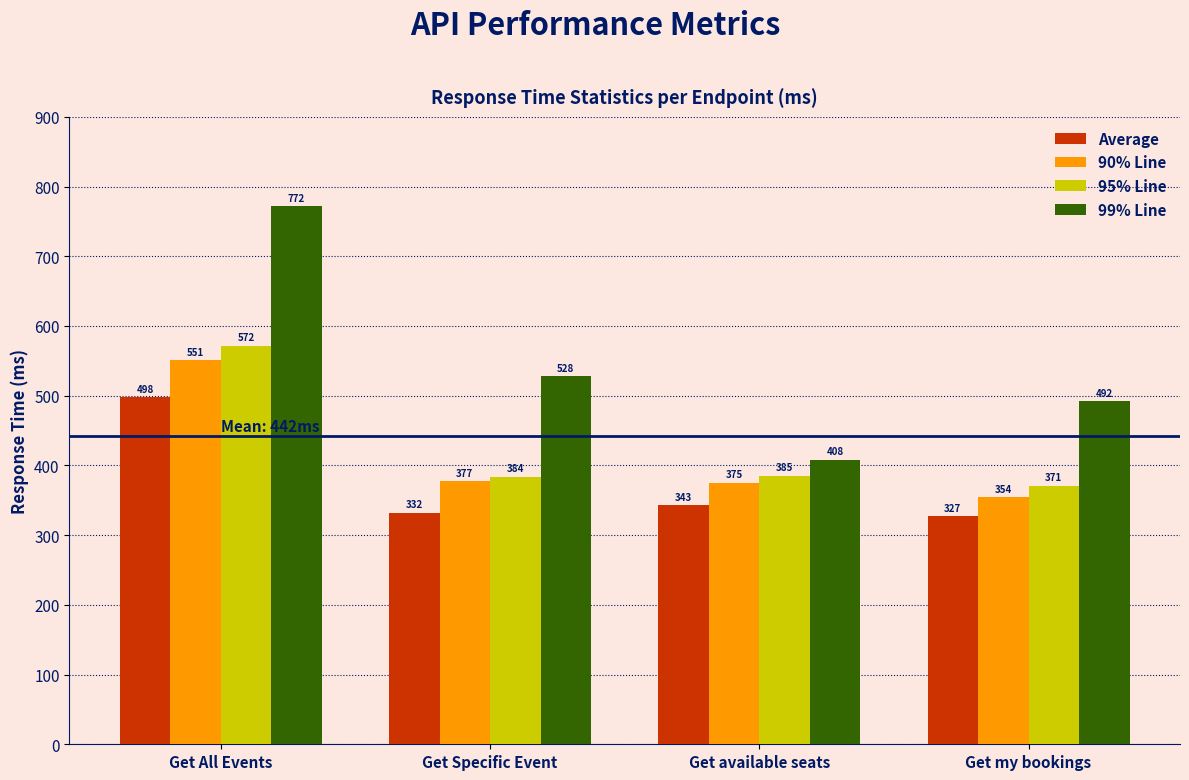

What is the difference between the maximum and minimum values in the Average series?

171